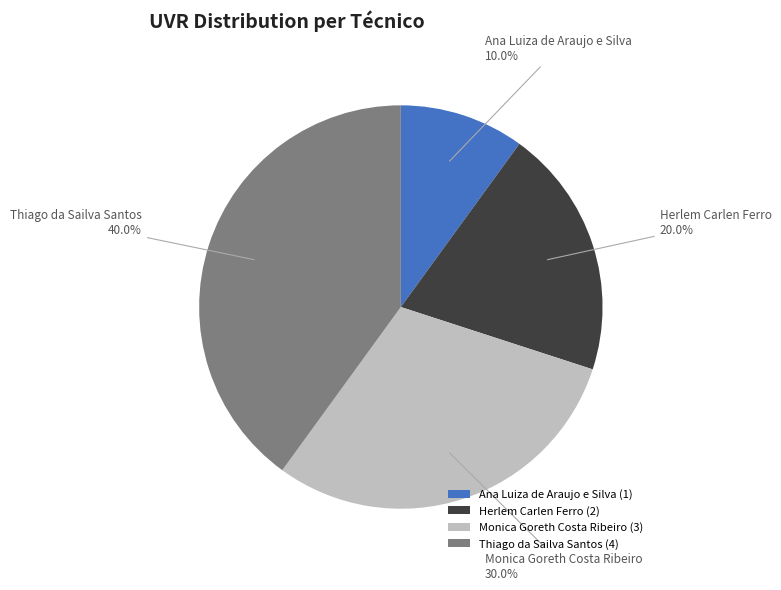

To the nearest percent, what portion does Thiago da Sailva Santos represent?

40%